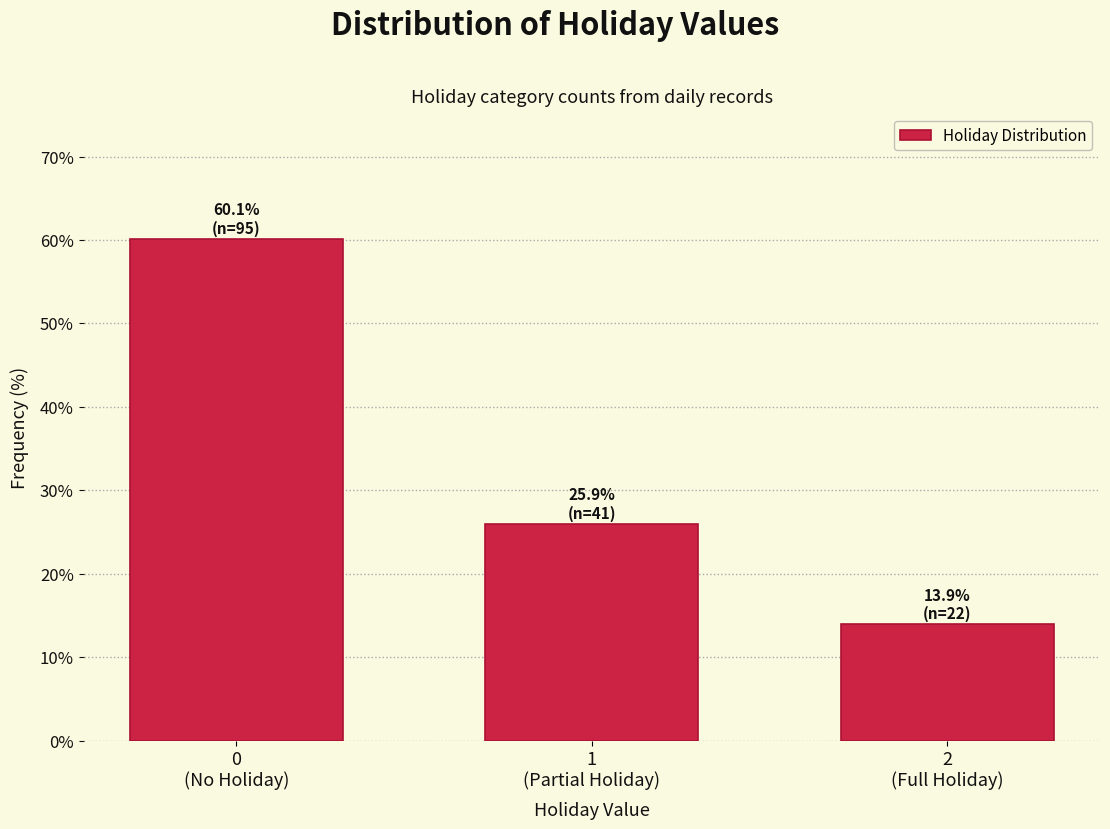

Reading right to left, what are all the values shown in this chart?

13.9	25.9	60.1